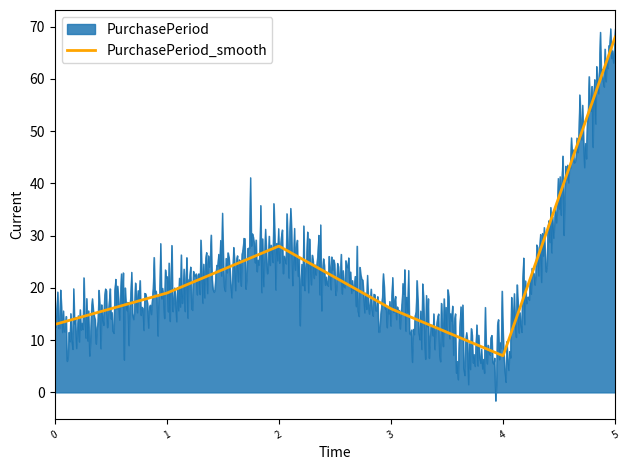

What is the greatest value displayed?

69.6